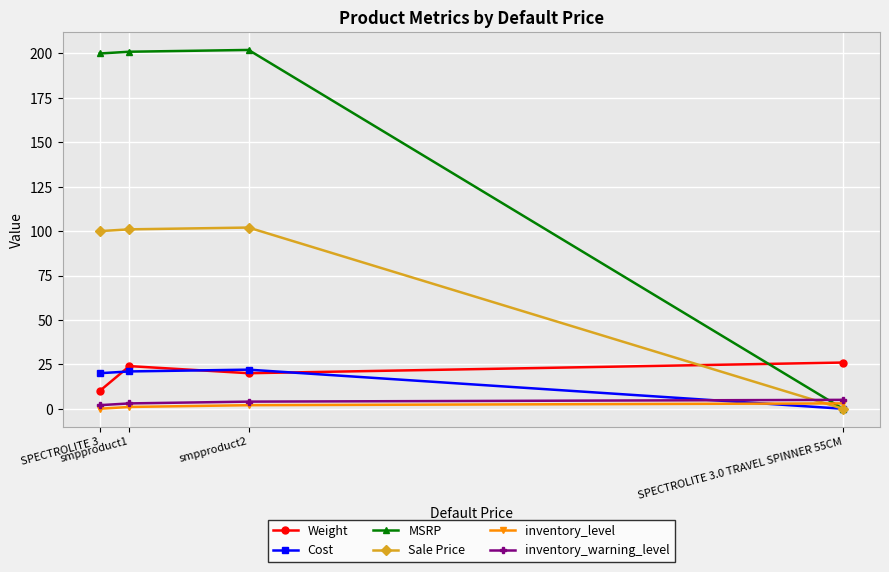

What is the sum of the inventory_level values at SPECTROLITE 3 and smpproduct2?

2